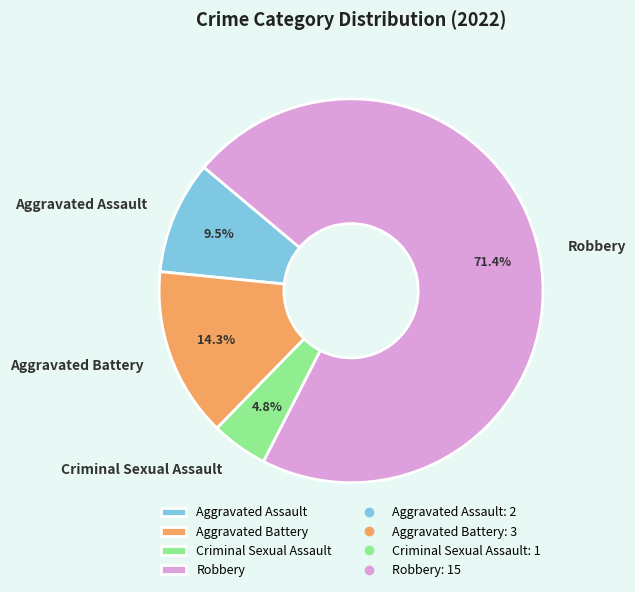

Does Criminal Sexual Assault account for over 50% of the chart?

No